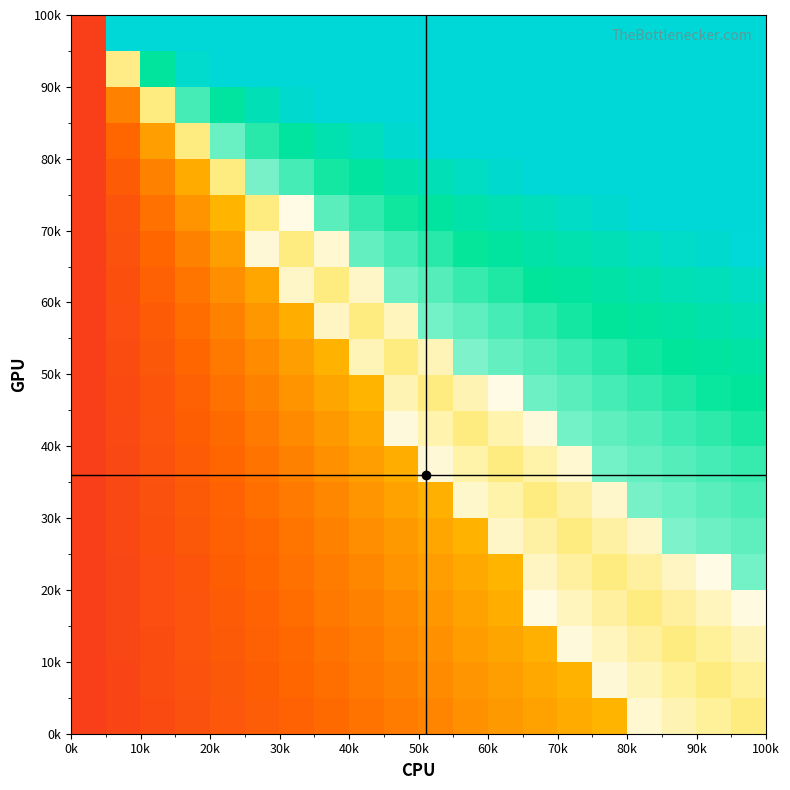

Count the number of data series in this chart.

20